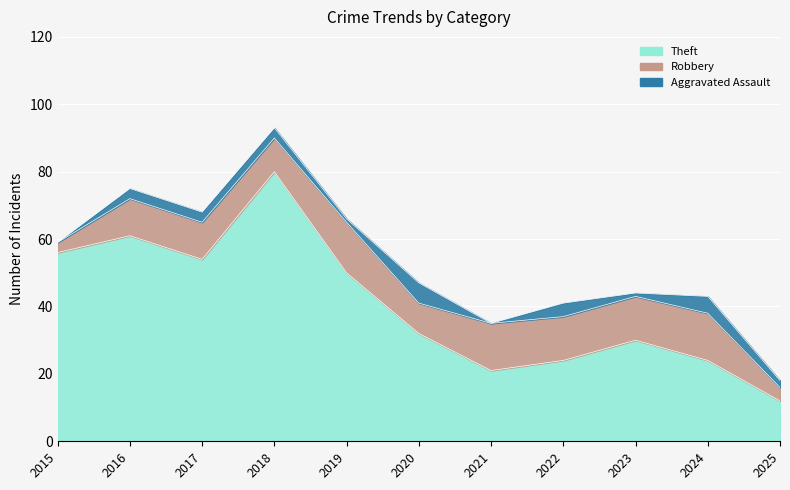

How many interior local peaks does the Theft series have?

3